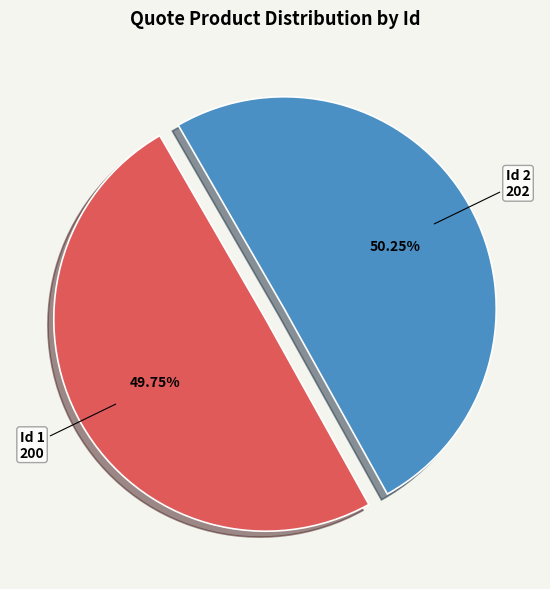

Does any single category account for the majority?

Yes